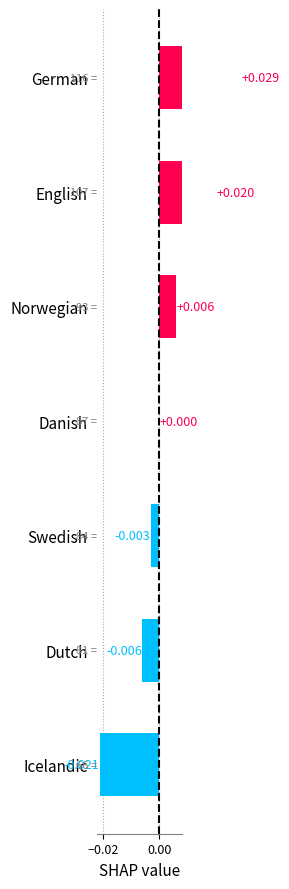

True or false: the data shows 0.0 at English.

False